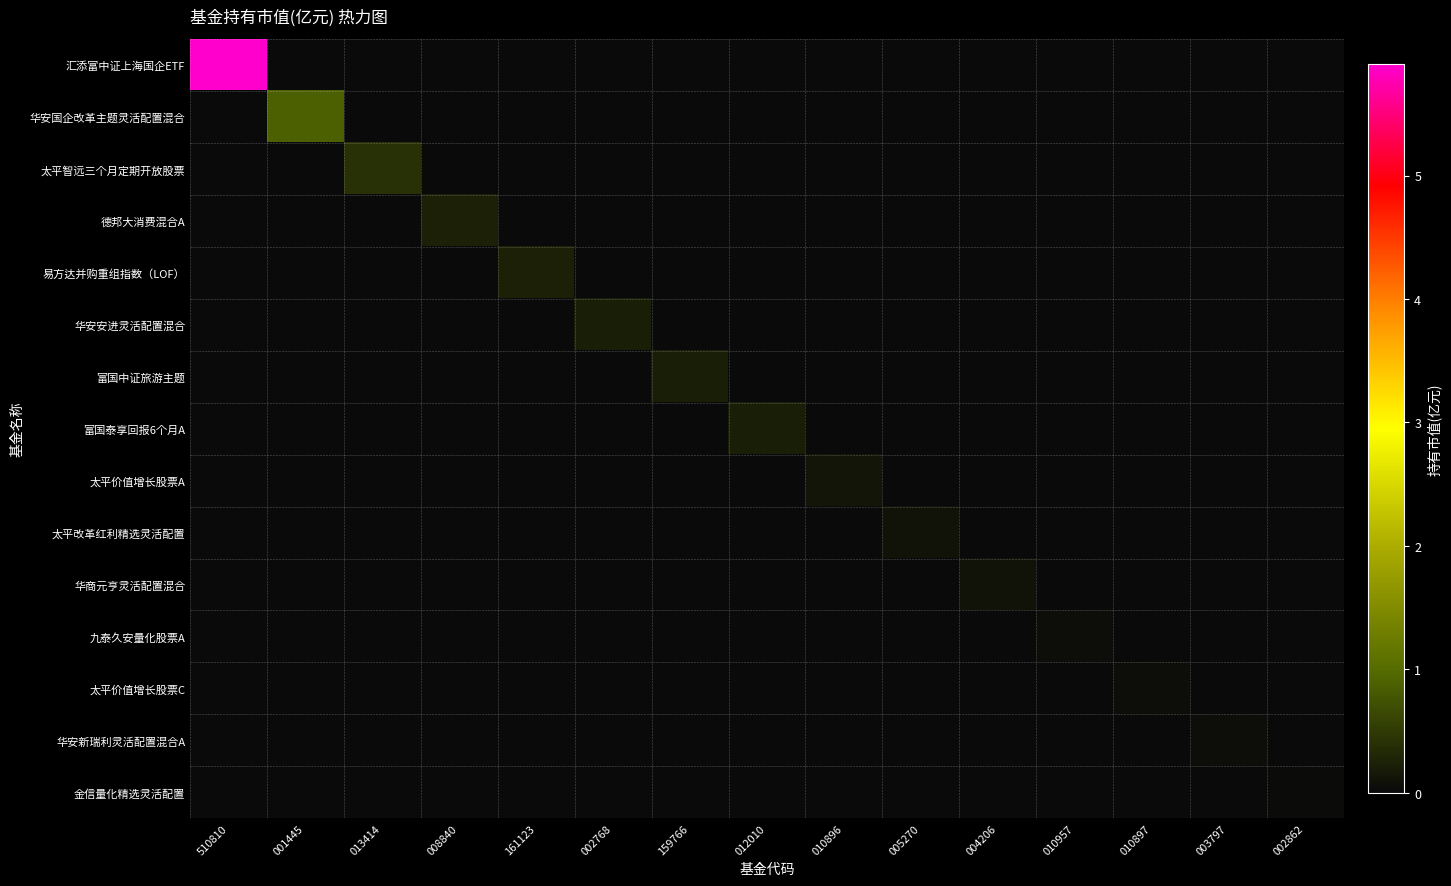

At how many categories does at least one series exceed 4?

1